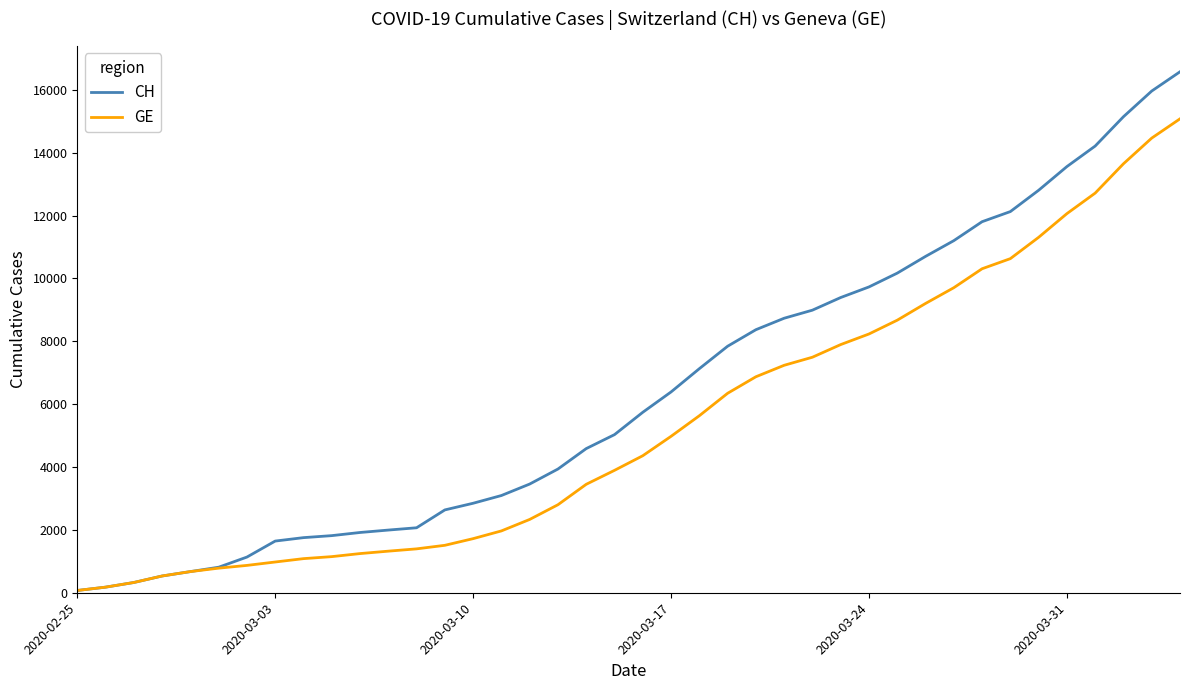

What is the highest value of the CH series?

16574